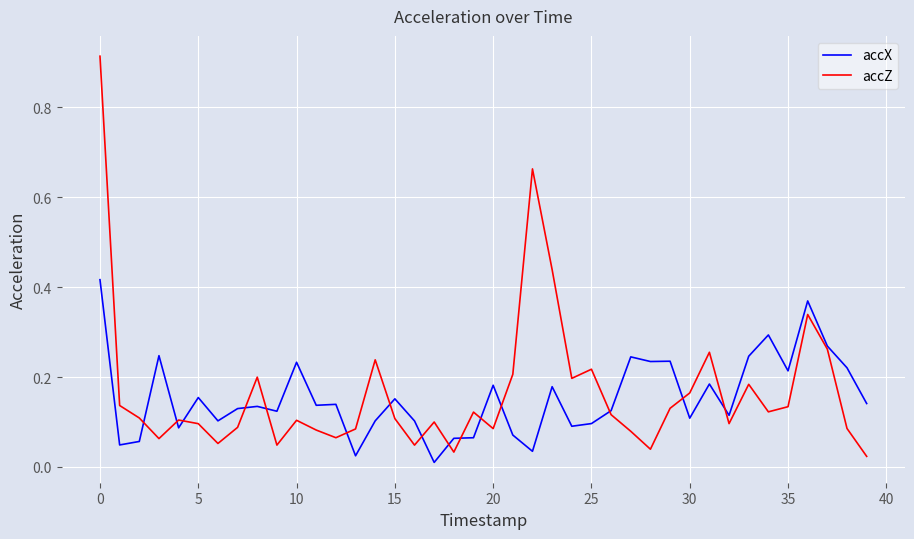

True or false: accZ has more than 2 interior local peaks.

True